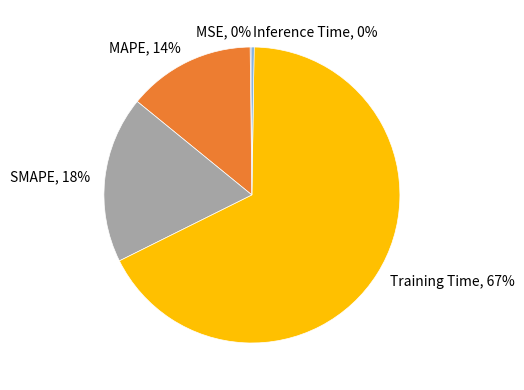

Do SMAPE and MAPE together represent more than half of the pie?

No